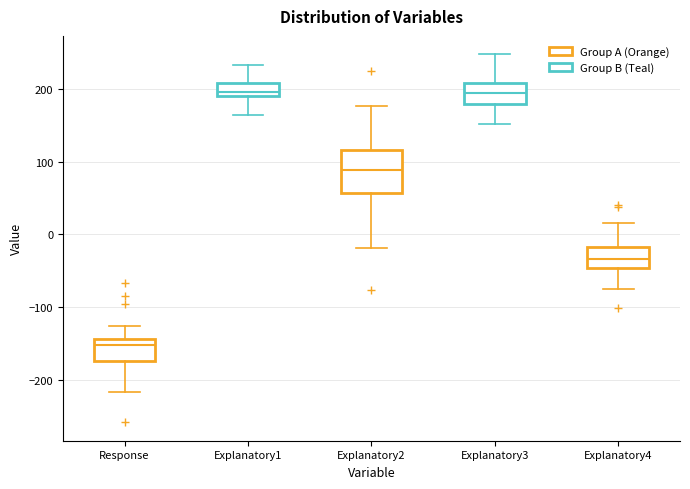

Comparing the boxes themselves (not the whiskers), which one is the tallest?

Explanatory2